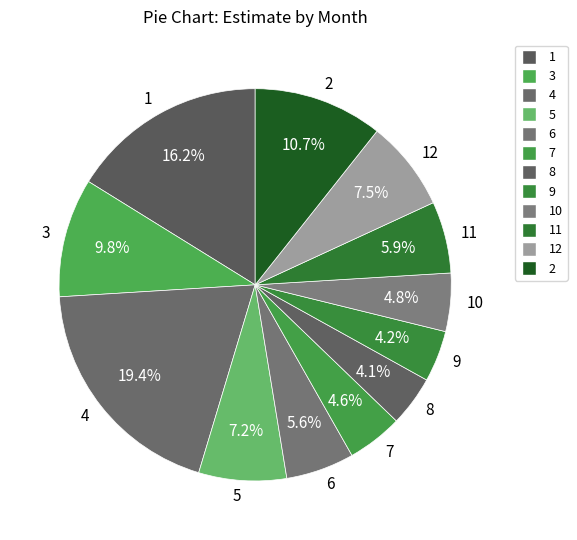

What is the largest slice in the pie chart?

4